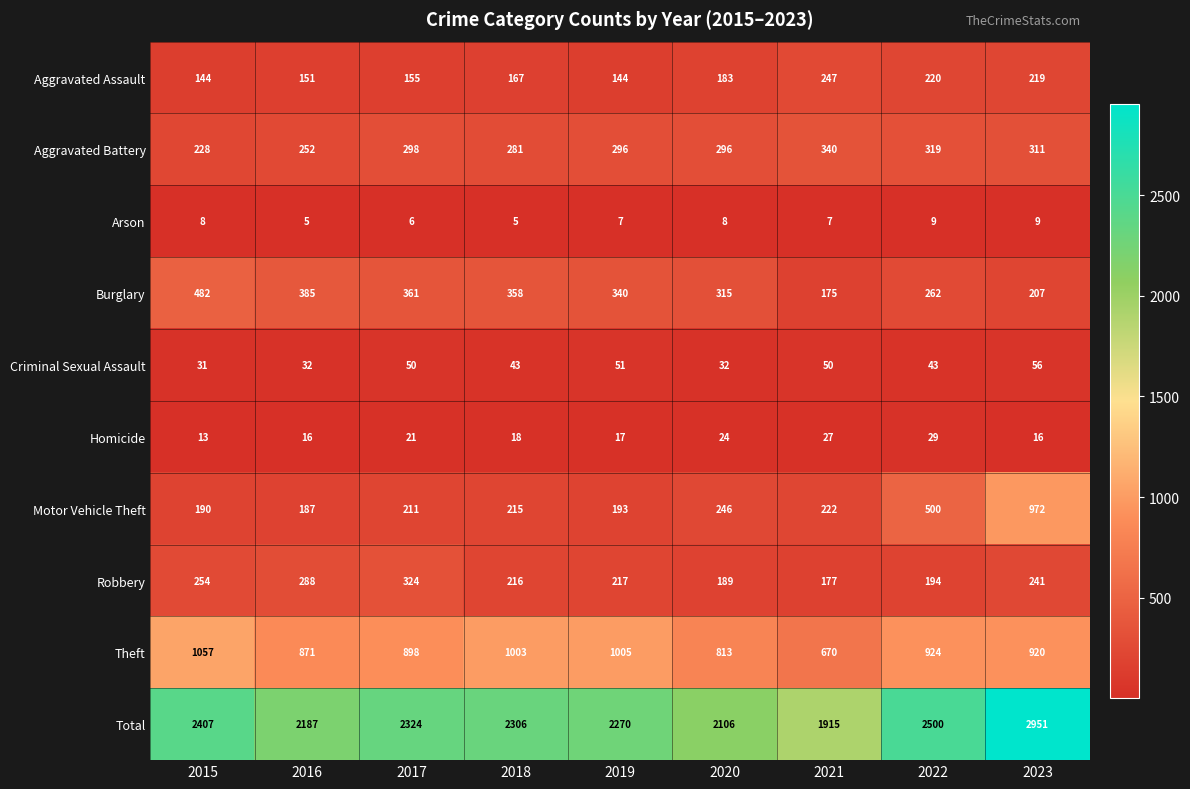

Is it true that Arson equals 3 at 2022?

False